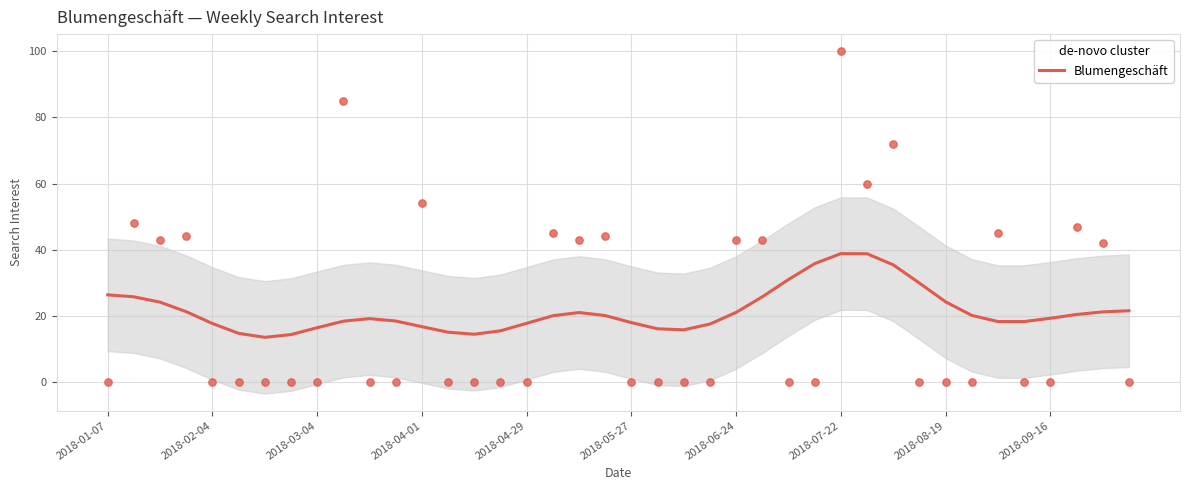

What is the maximum value for Blumengeschäft?

38.8